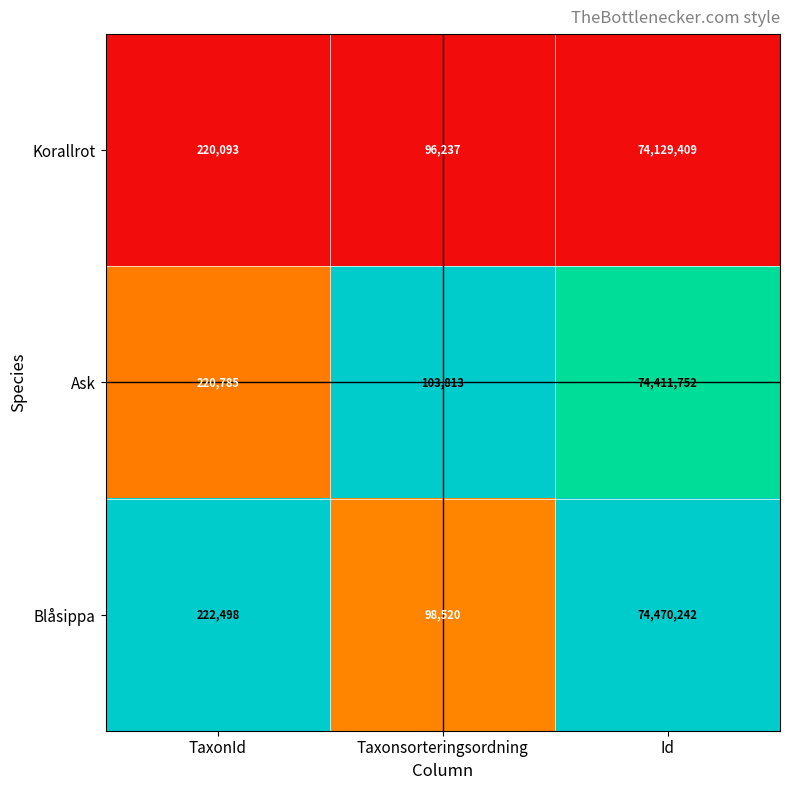

At which category does the chart reach its peak across all series?

Id